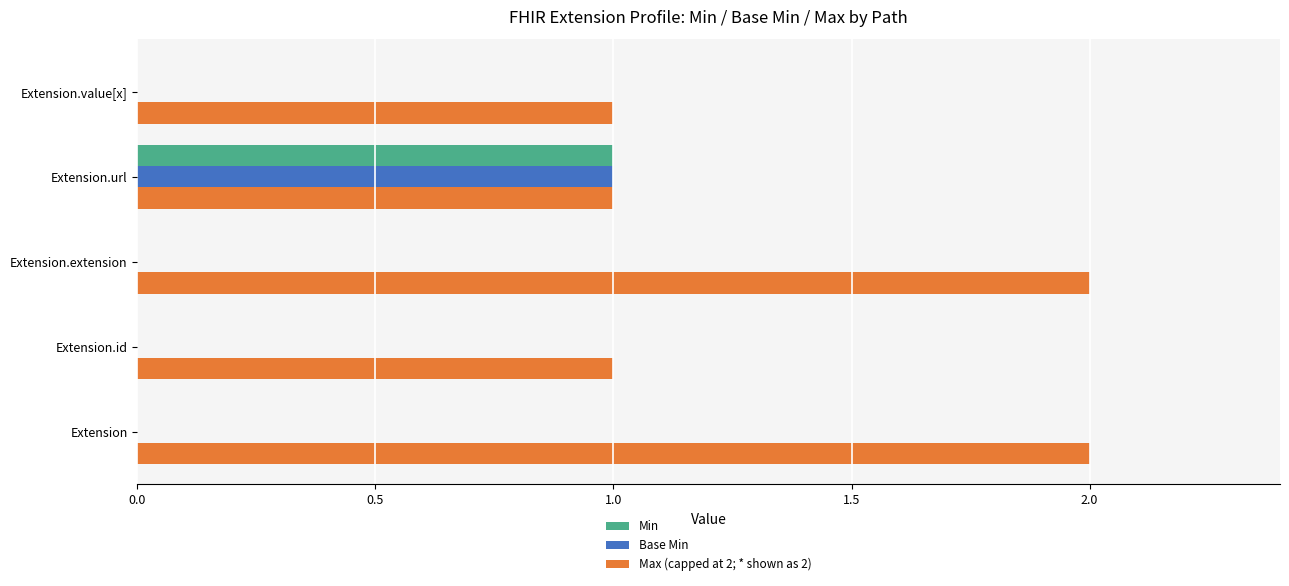

The value of Base Min at Extension.extension is 0. True or false?

True